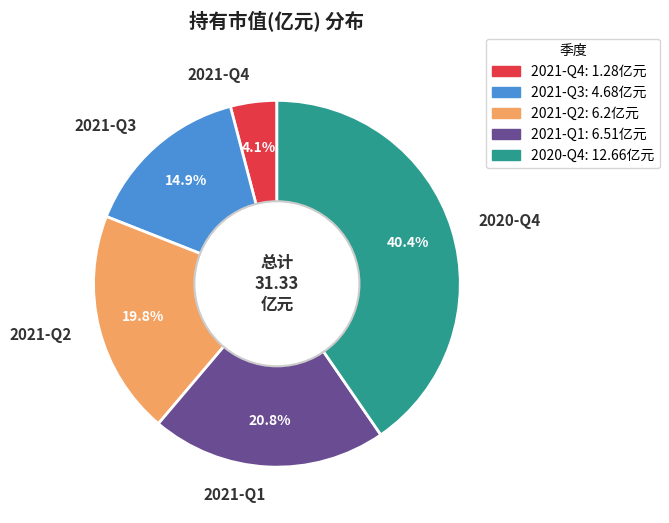

To the nearest percent, what is the combined percentage of 2020-Q4 and 2021-Q3?

55%